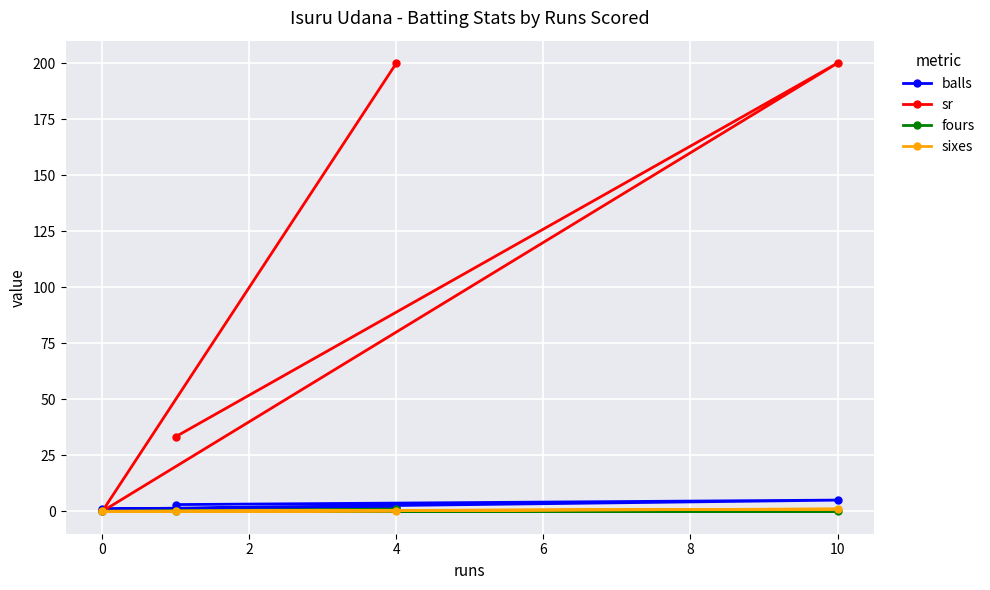

Reading right to left, transcribe all the data shown in this chart.

balls: 5.0	2.0	3.0	1.0
sr: 200.0	200.0	33.3	0.0
fours: 0.0	1.0	0.0	0.0
sixes: 1.0	0.0	0.0	0.0